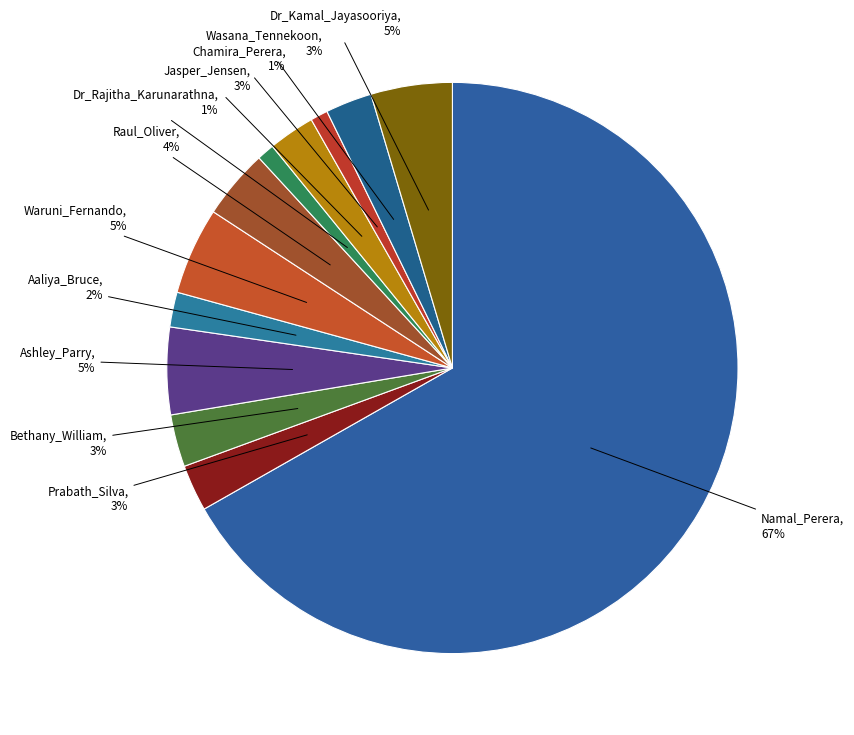

Which slice represents more than half of the pie?

Namal_Perera